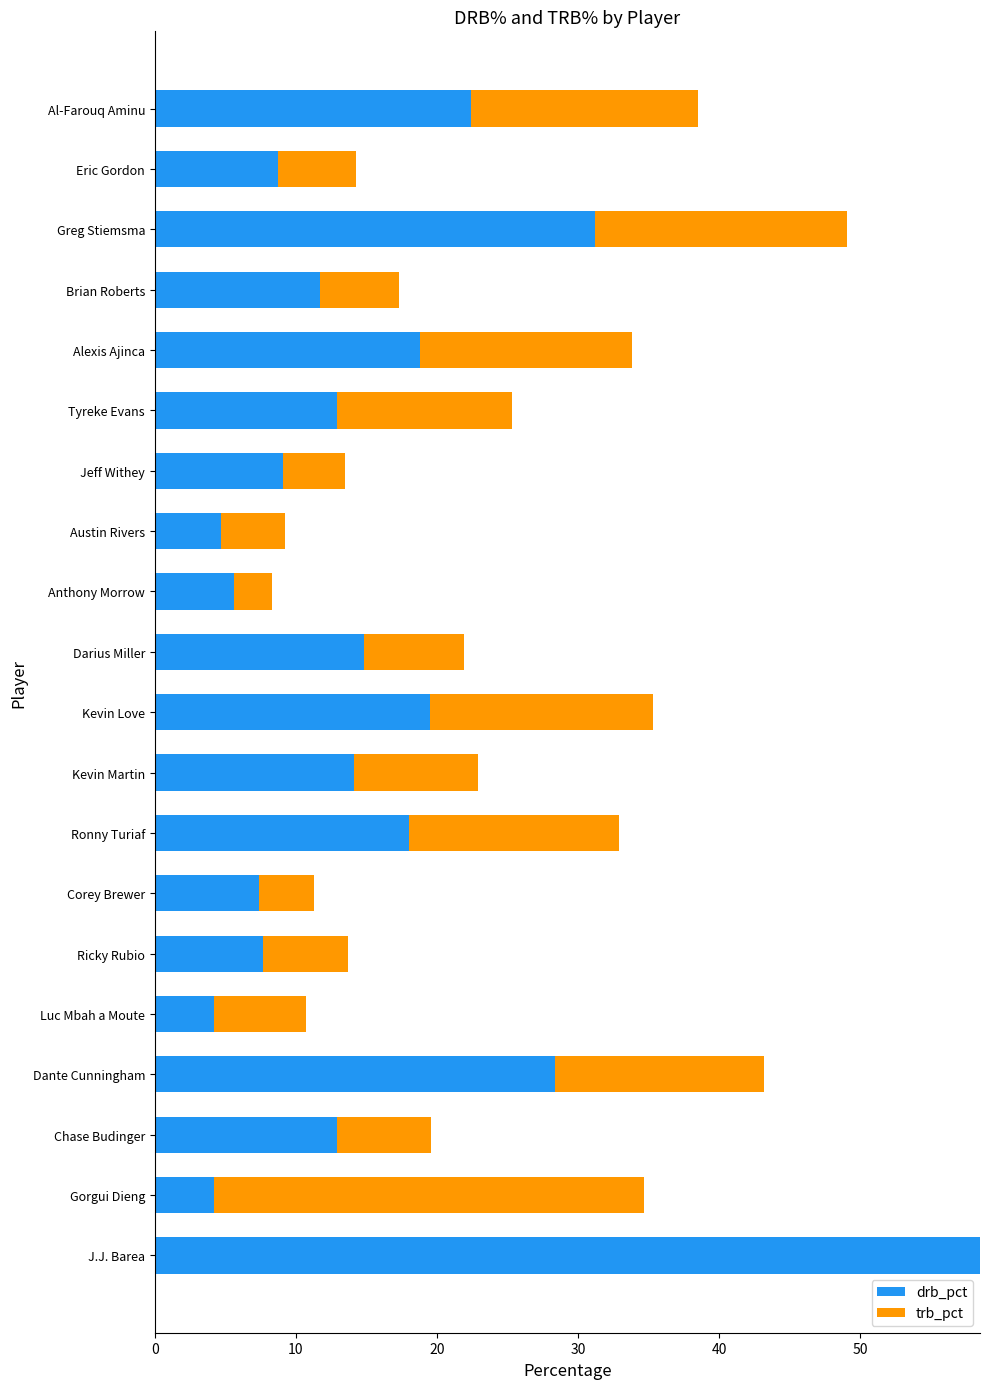

What is the sum of all drb_pct values?

314.8